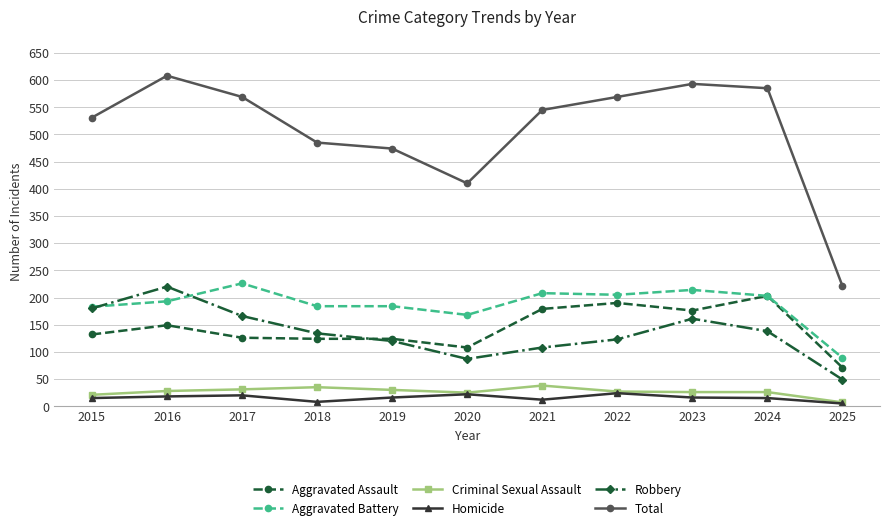

True or false: Homicide and Total intersect in this chart.

False